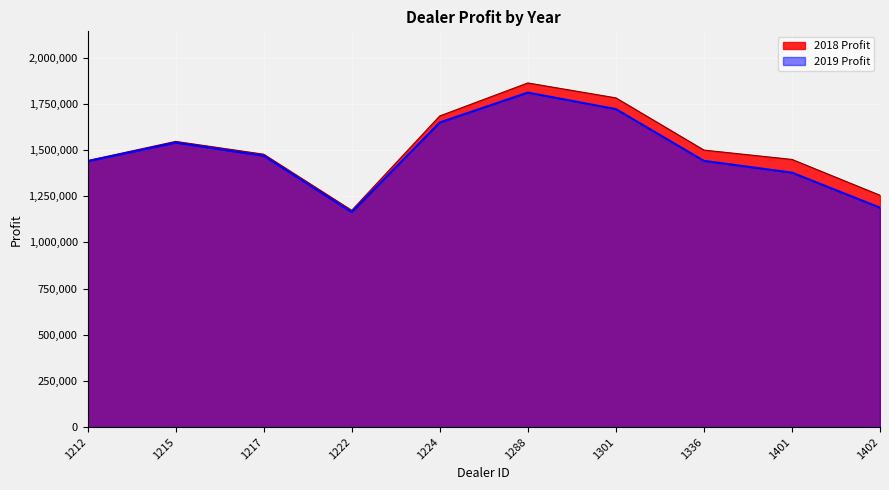

True or false: 2018 Profit and 2019 Profit intersect in this chart.

False